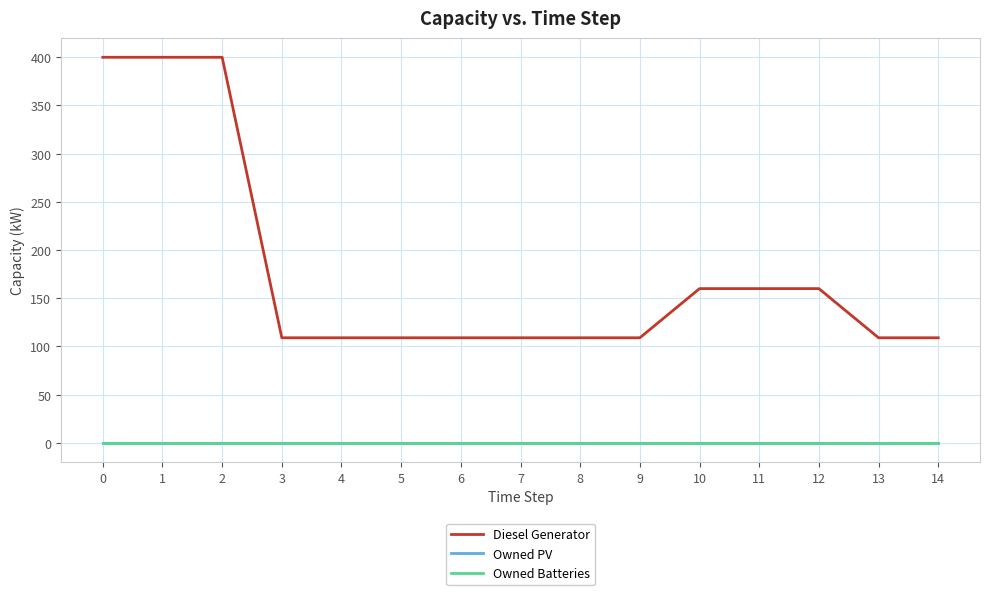

True or false: Owned Batteries has a value of 0 at 7.

True